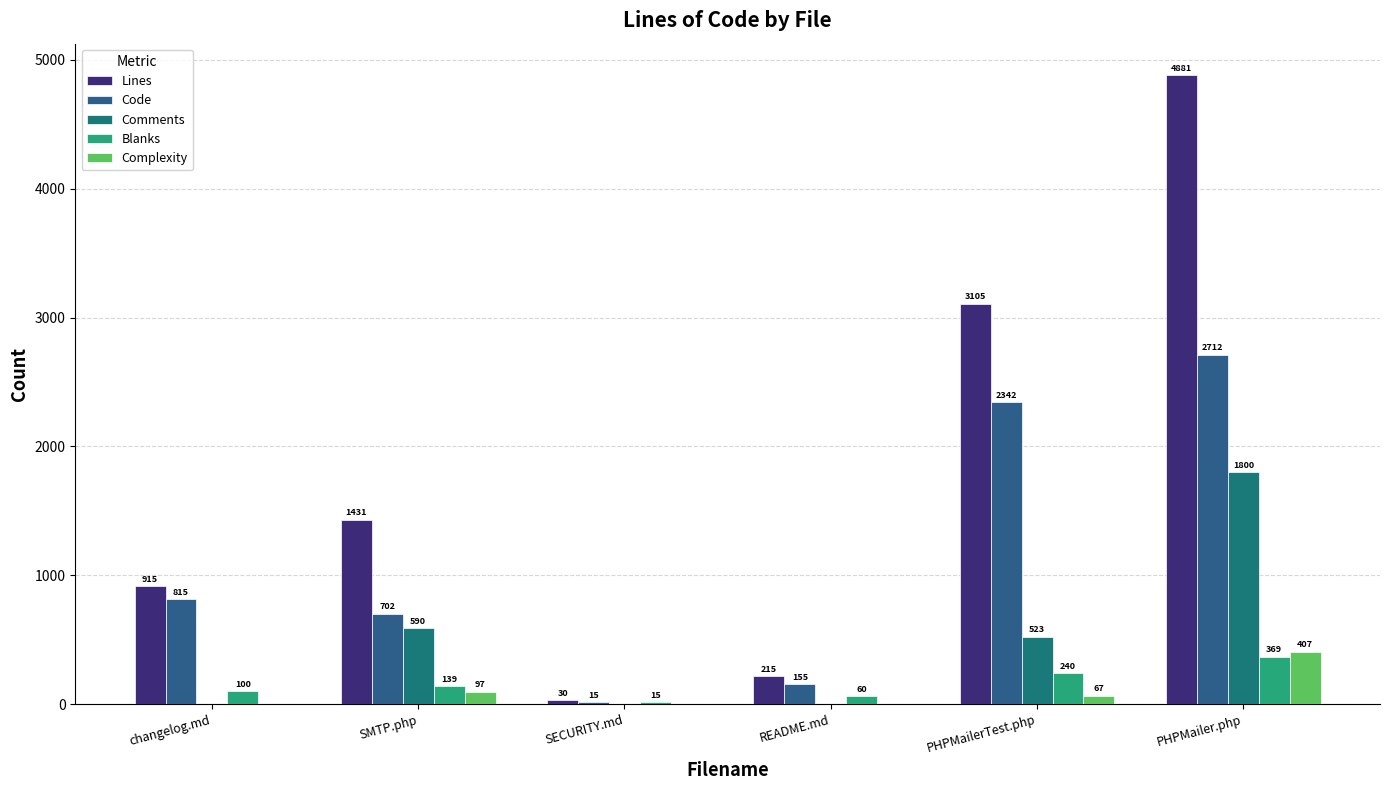

What is the label of the 5th bar from the left?

PHPMailerTest.php